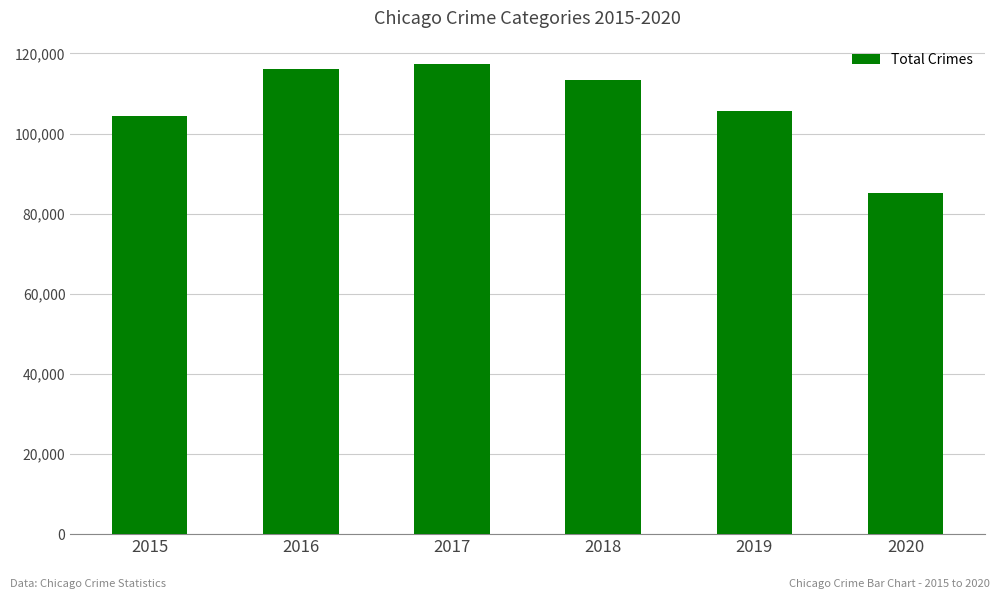

At which category does the chart reach its peak across all series?

2017